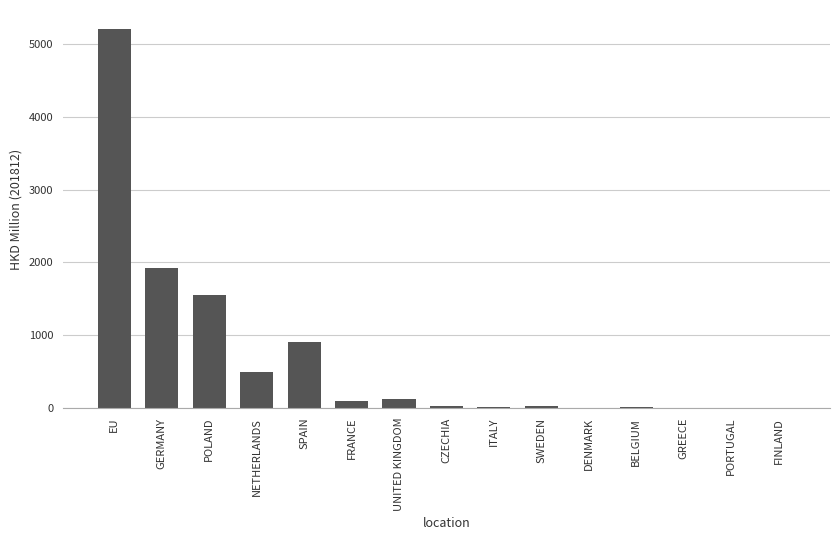

What is the sum of all values?

10400.0